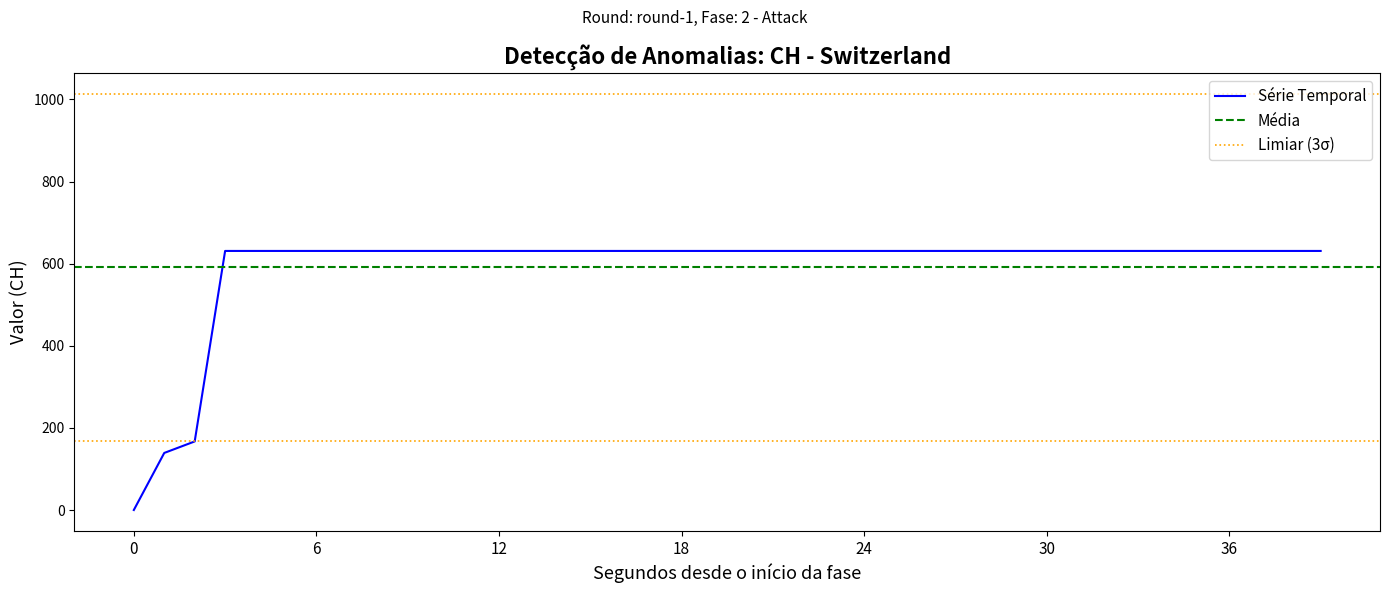

How many data points are less than 631?

3